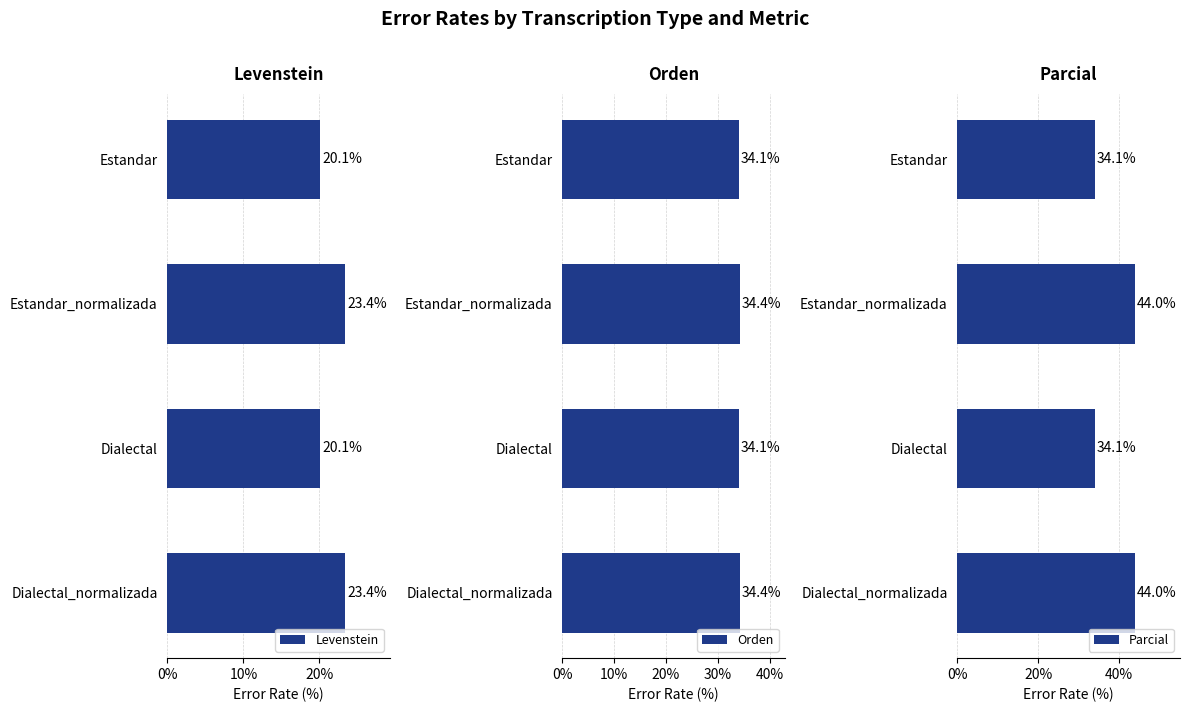

What is the sum of the Levenstein values at Estandar and Estandar_normalizada?

43.5